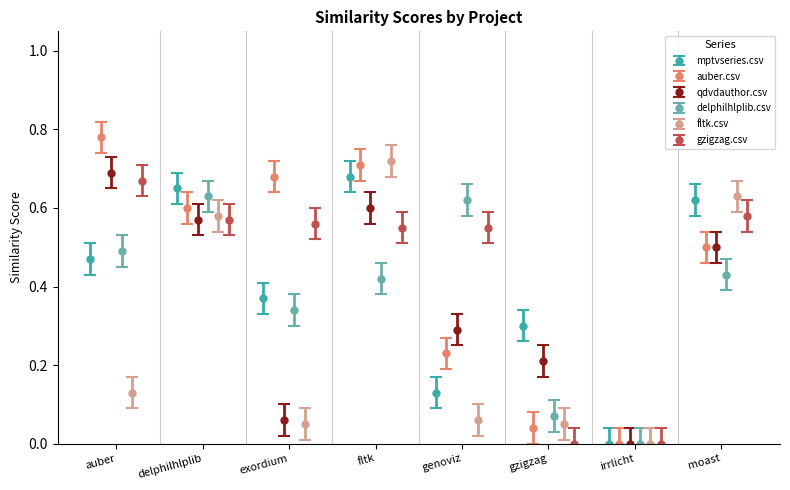

In mptvseries.csv, how many points are lower than both neighbors (excluding endpoints)?

3